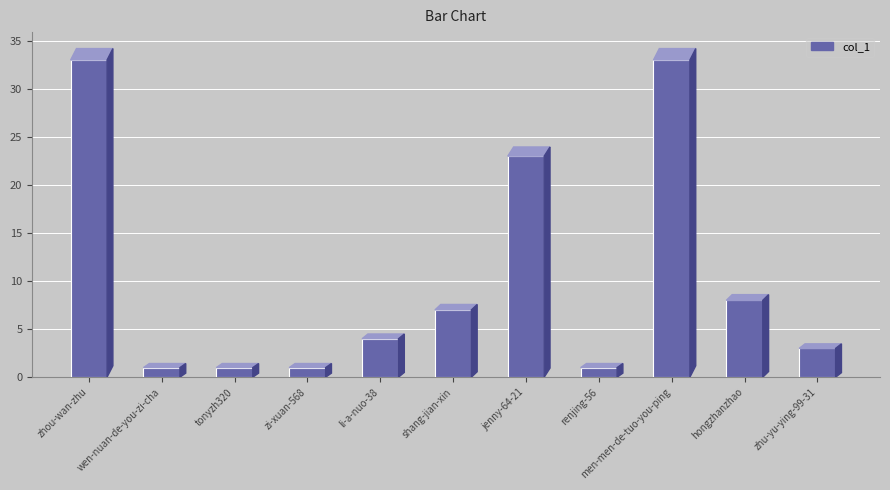

What is the difference between the values at zhu-yu-ying-99-31 and men-men-de-tuo-you-ping?

30